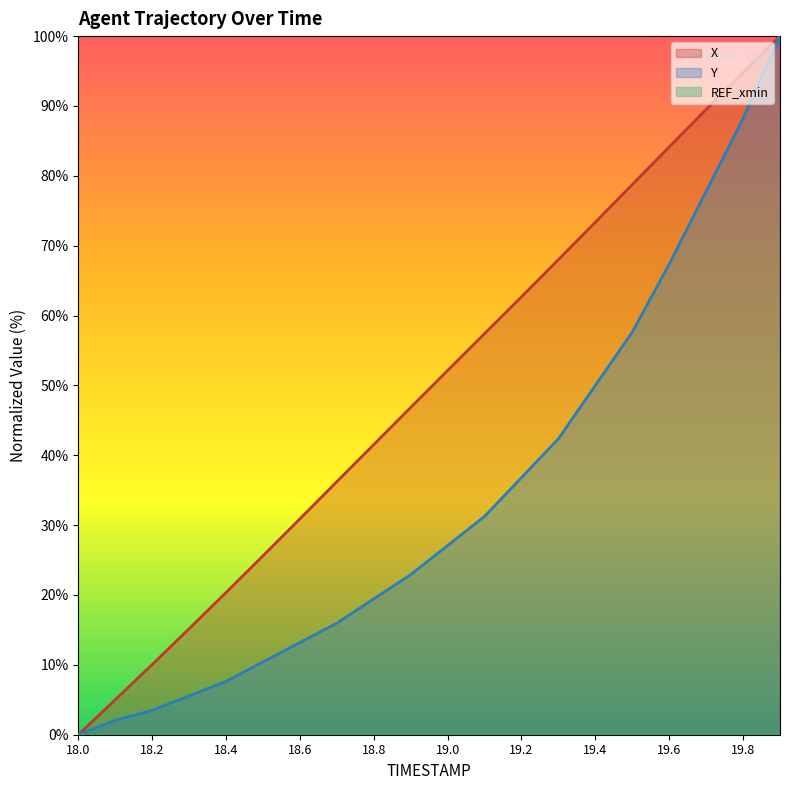

True or false: X and Y cross at least once.

False